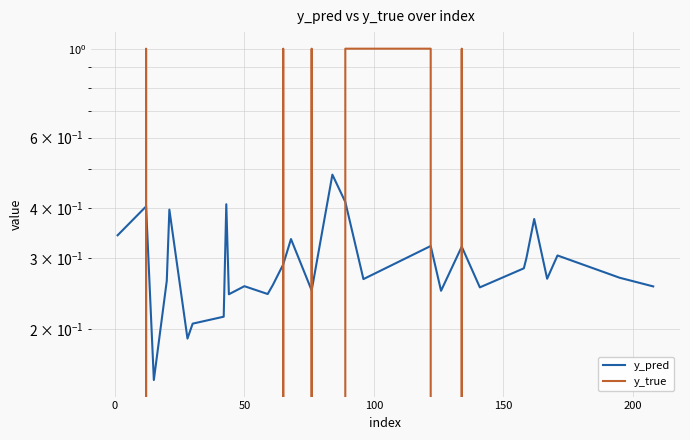

Which series has the largest range (max minus min)?

y_true